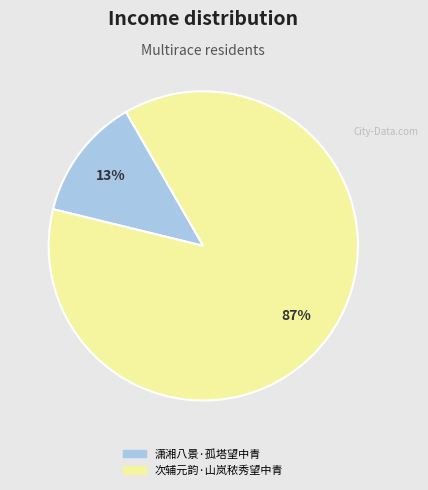

Is 潇湘八景·孤塔望中青 the majority of the pie?

No